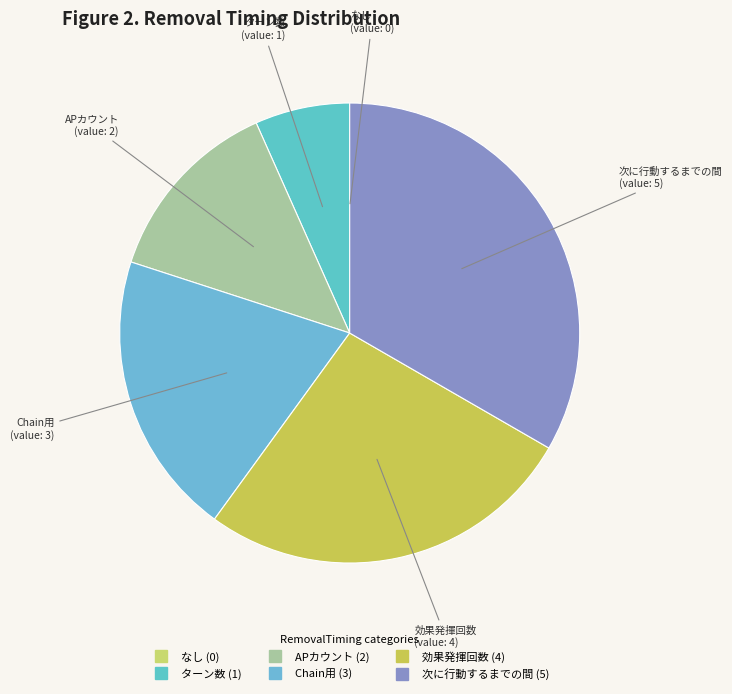

Combined, do 効果発揮回数 and ターン数 account for over 50%?

No